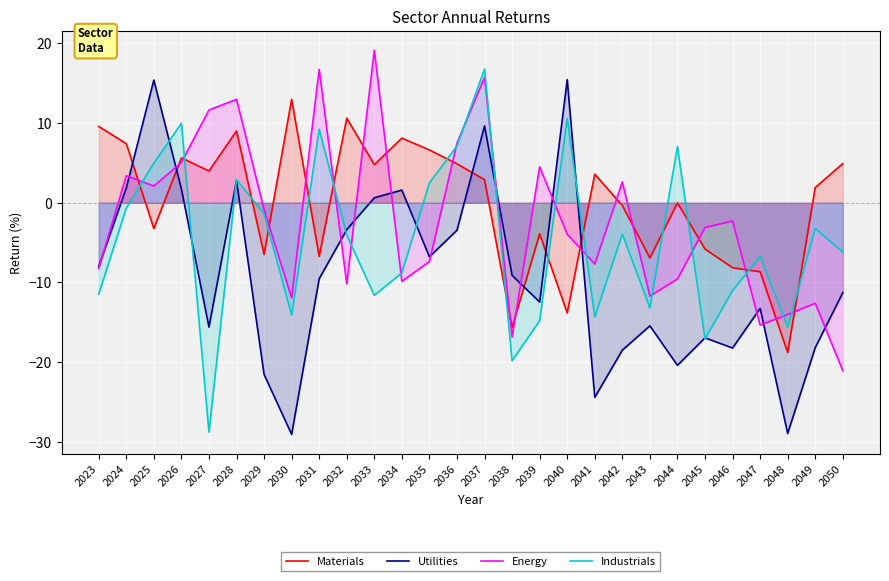

Rank the categories by Energy value from lowest to highest.

2050, 2038, 2047, 2048, 2049, 2030, 2043, 2032, 2034, 2044, 2023, 2041, 2035, 2040, 2045, 2046, 2029, 2025, 2042, 2024, 2039, 2026, 2036, 2027, 2028, 2037, 2031, 2033